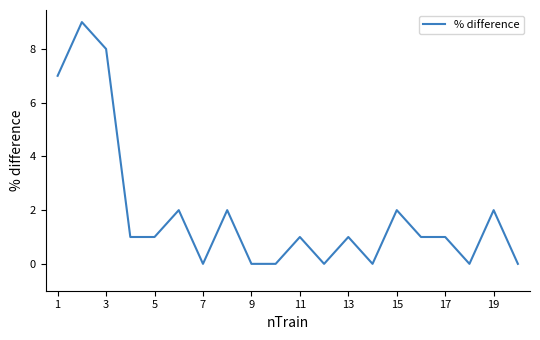

What is the difference between the maximum and minimum values?

9